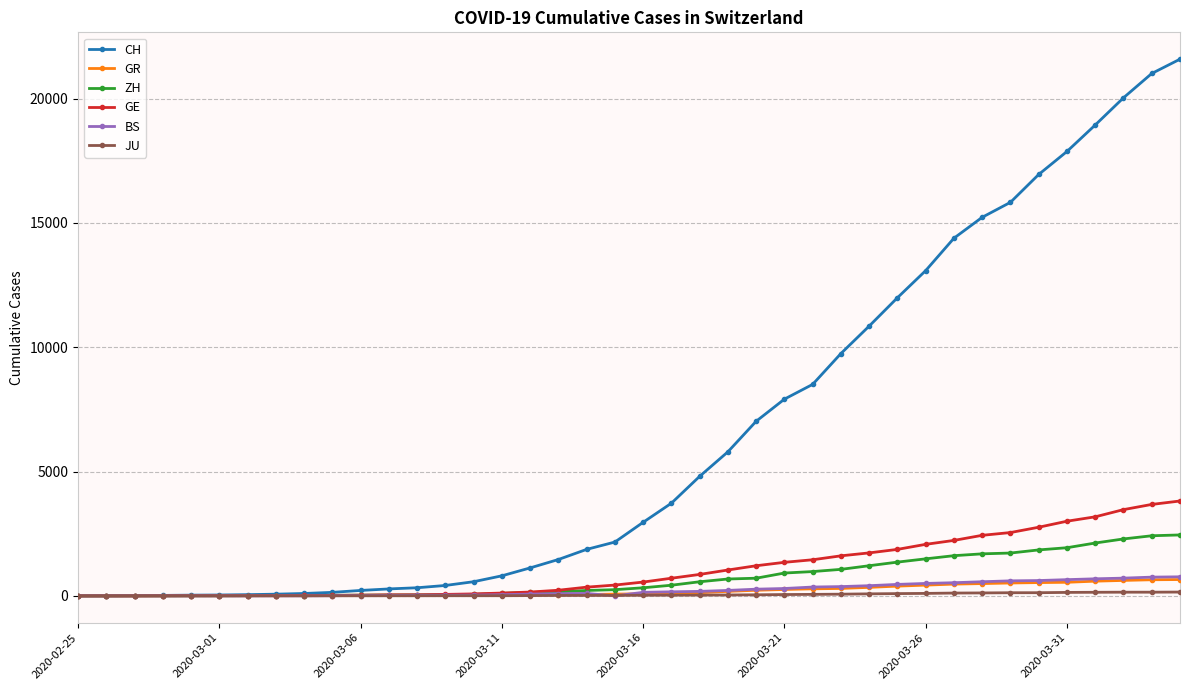

At how many categories does at least one series exceed 6451?

16